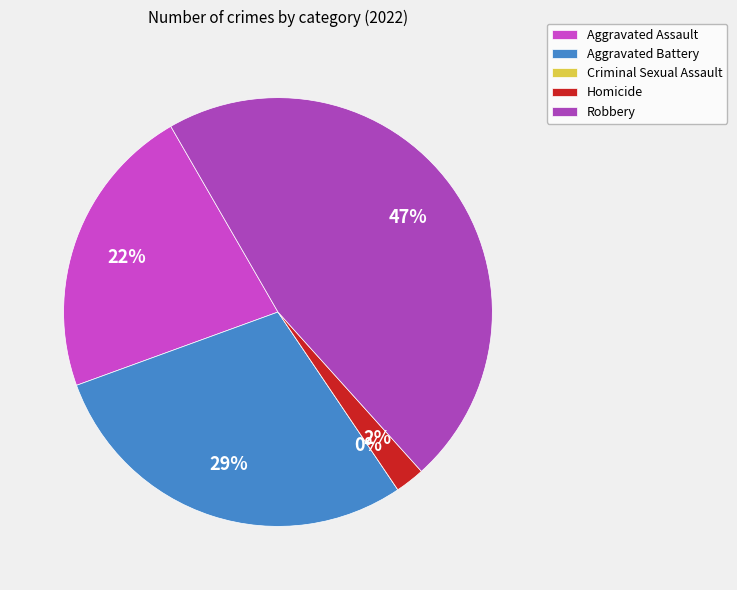

Is it true that Criminal Sexual Assault is 0% of the pie?

True